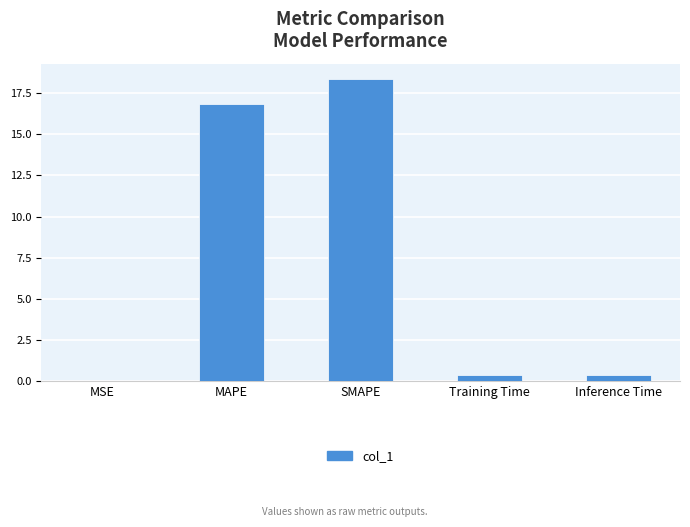

The value at SMAPE is 29.2. True or false?

False